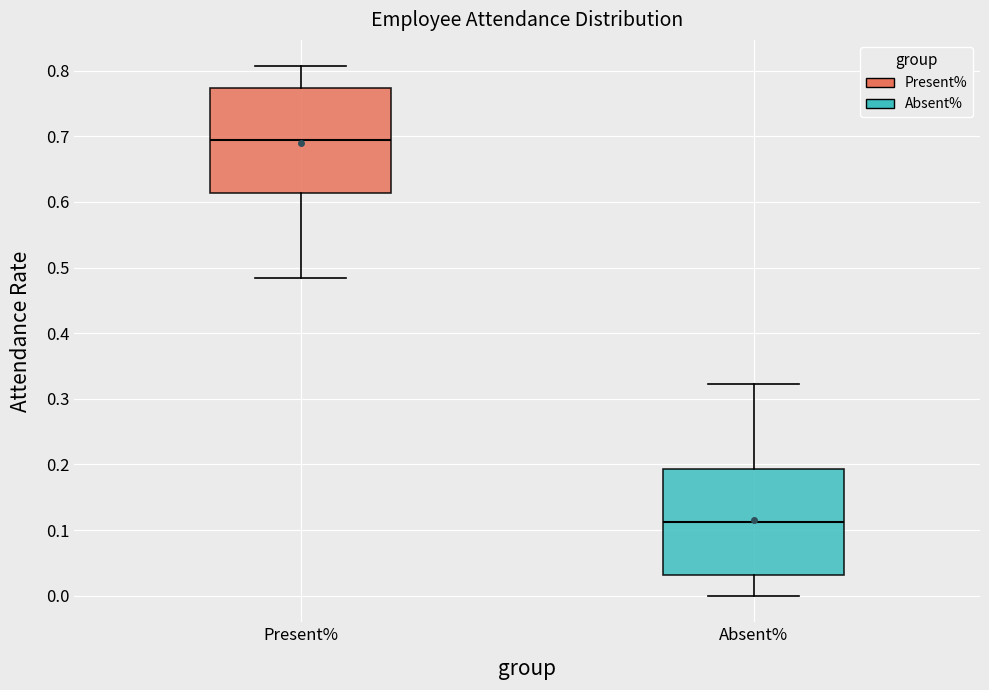

Where does the lower whisker of the box for Present% end on the y-axis? The values are not printed on the chart, so give them approximately, as read against the axis.

0.48